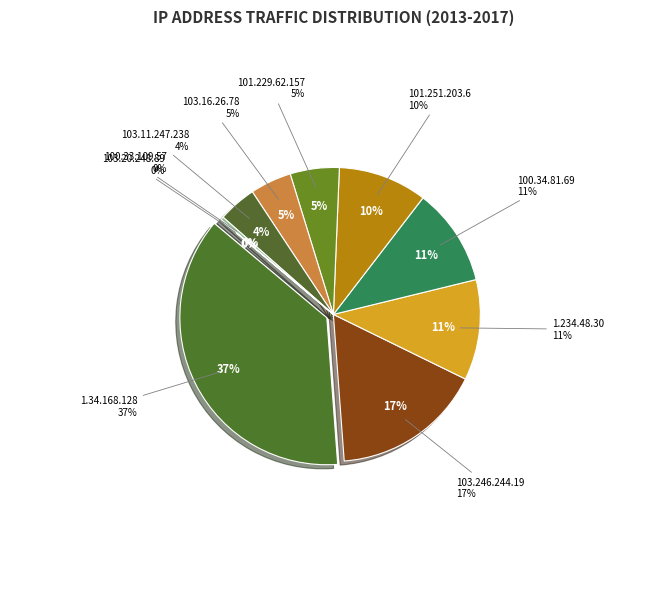

To the nearest percent, what percentage of the pie is 1.34.168.128?

37%